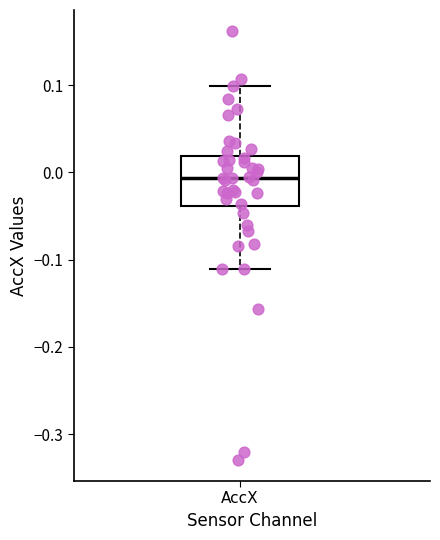

Transcribe this box plot: give where the median line is, the range the box spans, and where the two whiskers end, as read against the y-axis. The values are not printed on the chart, so give them approximately, as read against the axis.

median -0.01, box -0.04 to 0.02, whiskers -0.11 to 0.10